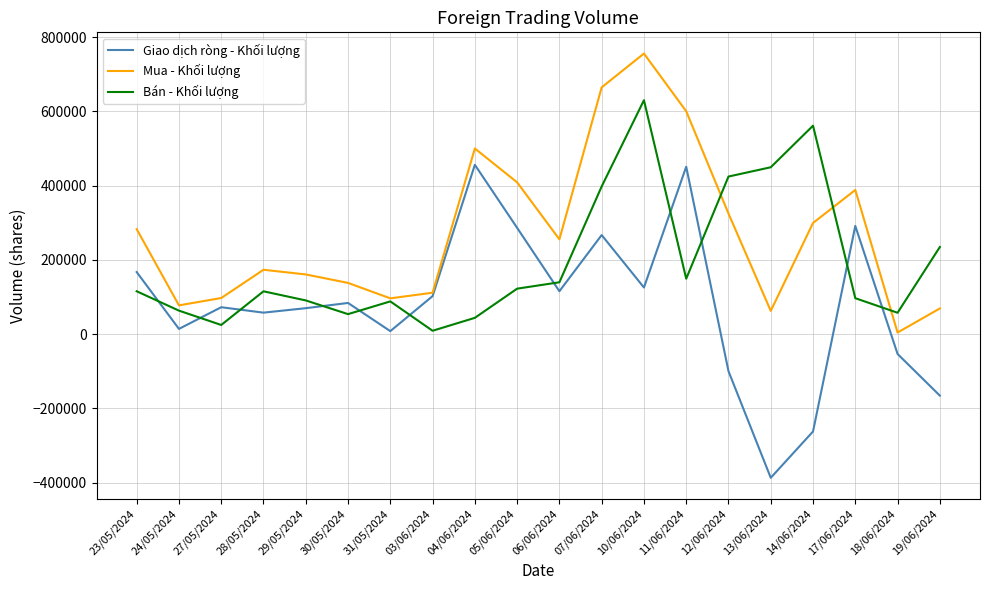

What is the total value across all series at 31/05/2024?

193000